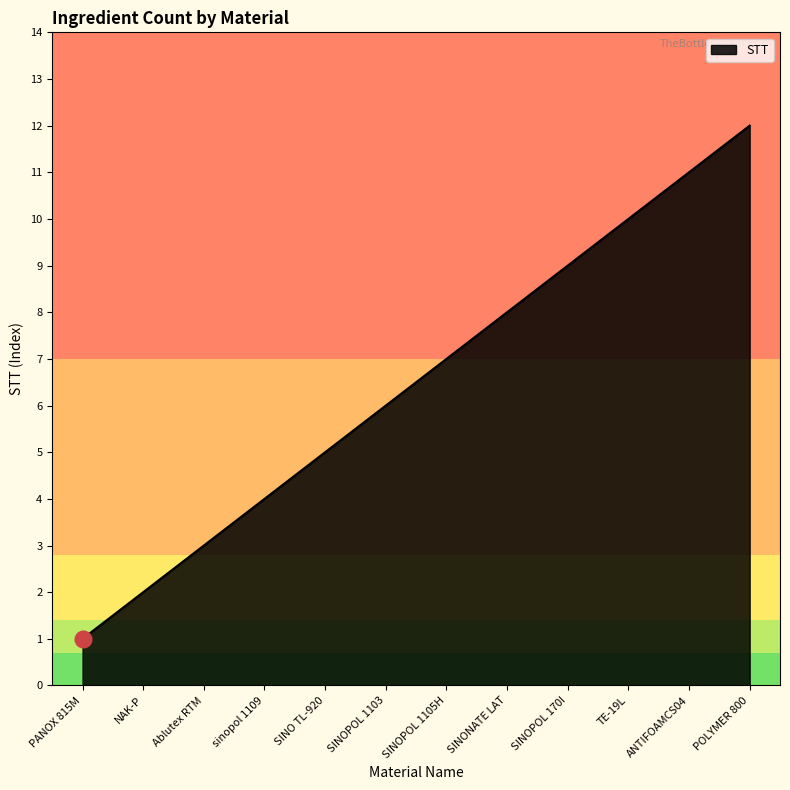

How many values are below 7?

6